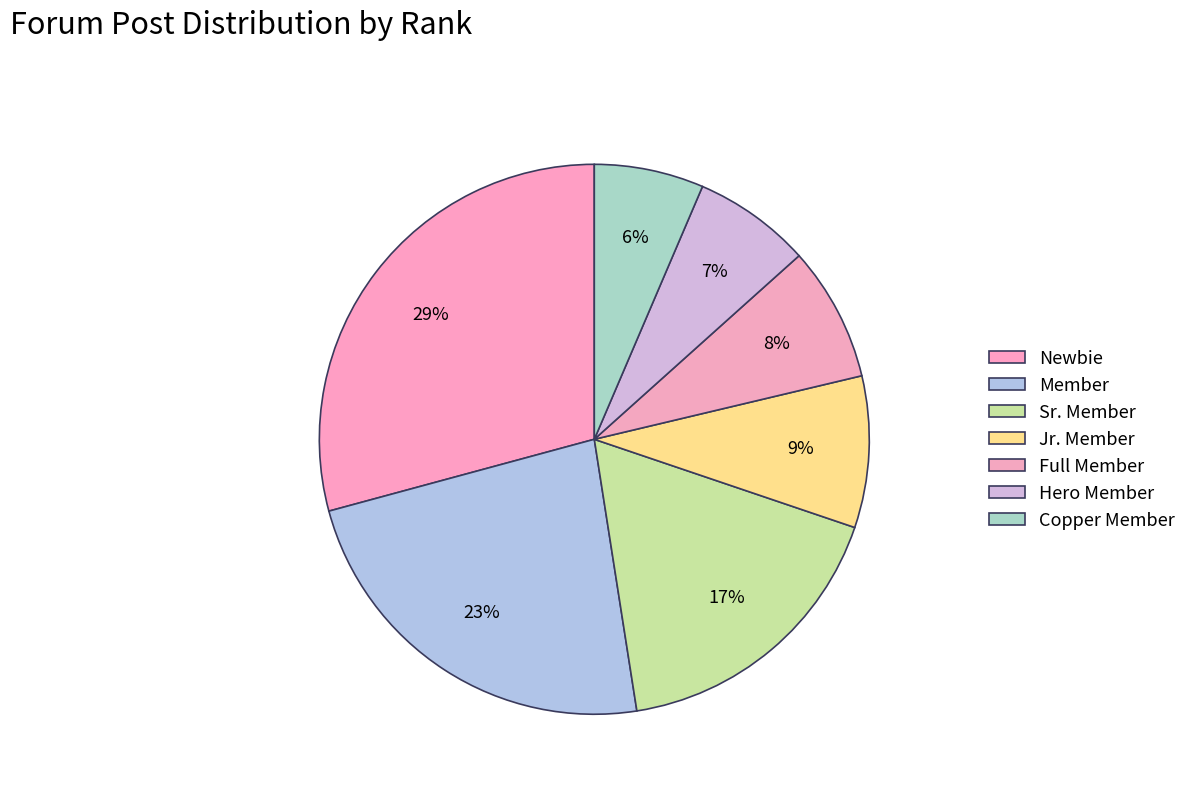

Do Full Member and Sr. Member together represent more than half of the pie?

No